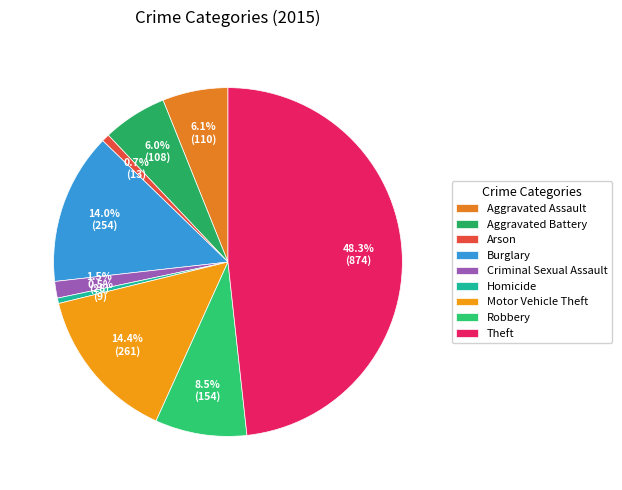

Which slice is the largest?

Theft